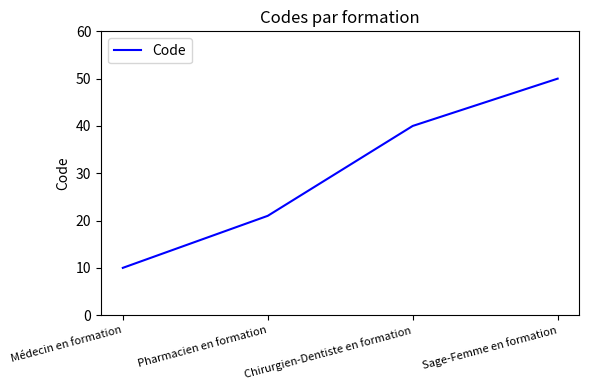

What is the average value?

30